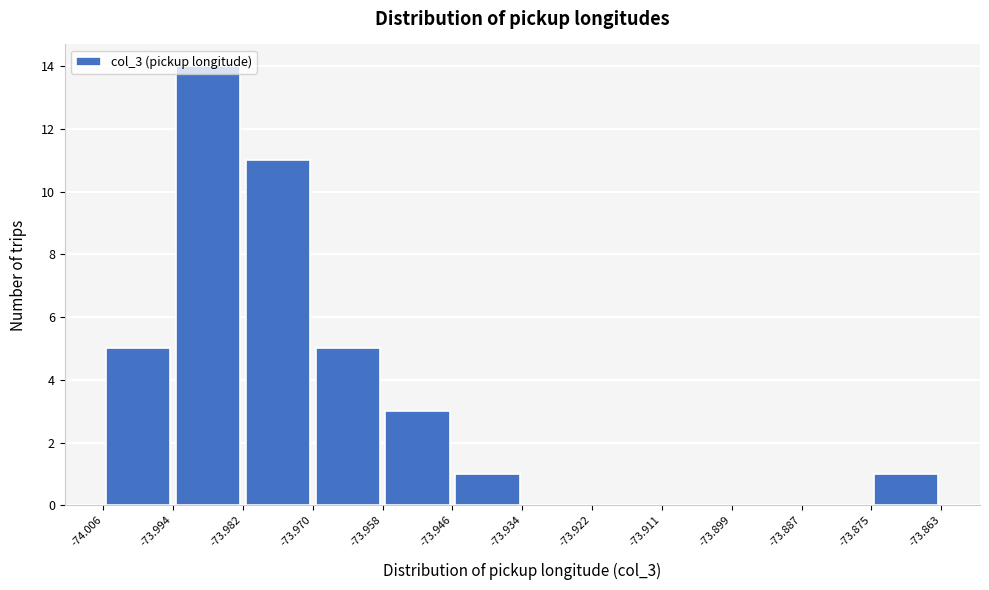

Reading left to right, list every bar in this chart as the range it spans on the x-axis followed by its height. The values are not printed on the chart, so give them approximately, as read against the axis.

-74.006 to -73.994: 5
-73.994 to -73.982: 14
-73.982 to -73.970: 11
-73.970 to -73.958: 5
-73.958 to -73.946: 3
-73.946 to -73.934: 1
-73.934 to -73.922: 0
-73.922 to -73.911: 0
-73.911 to -73.899: 0
-73.899 to -73.887: 0
-73.887 to -73.875: 0
-73.875 to -73.863: 1